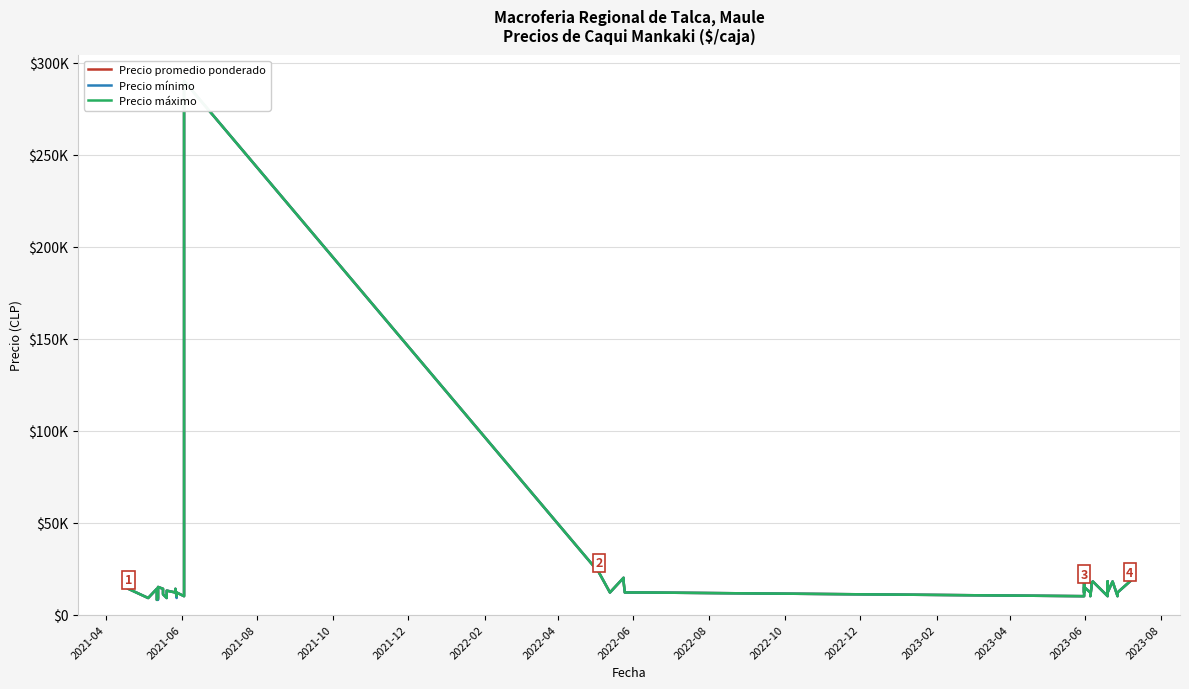

Reading left to right, extract all data points from this chart.

Precio promedio ponderado: 14000	9000	14000	8000	8333	15000	14000	13000	11000	9000	13000	12000	14000	9368	12000	10000	290000	23000	12000	20000	18000	12000	12000	12000	10000	17000	12000	15000	12000	10000	15000	17000	18000	10000	18000	12000	18000	10000	12000	18000
Precio mínimo: 14000	9000	14000	8000	8000	15000	14000	13000	11000	9000	13000	12000	14000	9000	12000	10000	290000	23000	12000	20000	18000	12000	12000	12000	10000	17000	12000	15000	12000	10000	15000	17000	18000	10000	18000	12000	18000	10000	12000	18000
Precio máximo: 14000	9000	14000	8000	9000	15000	14000	13000	11000	9000	13000	12000	14000	10000	12000	10000	290000	23000	12000	20000	18000	12000	12000	12000	10000	17000	12000	15000	12000	10000	15000	17000	18000	10000	18000	12000	18000	10000	12000	18000